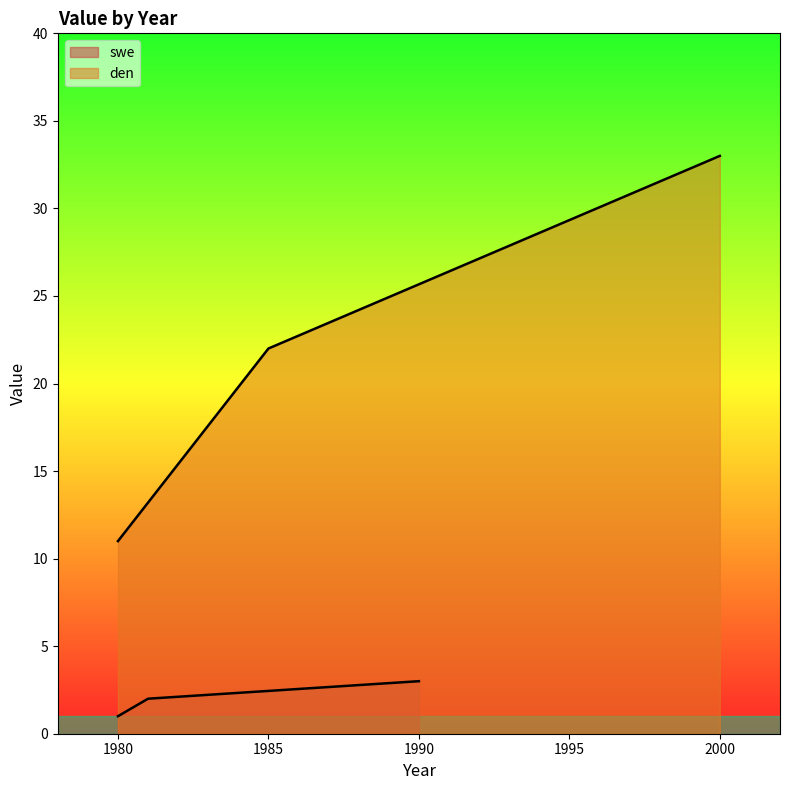

How many lines are shown in the chart?

2